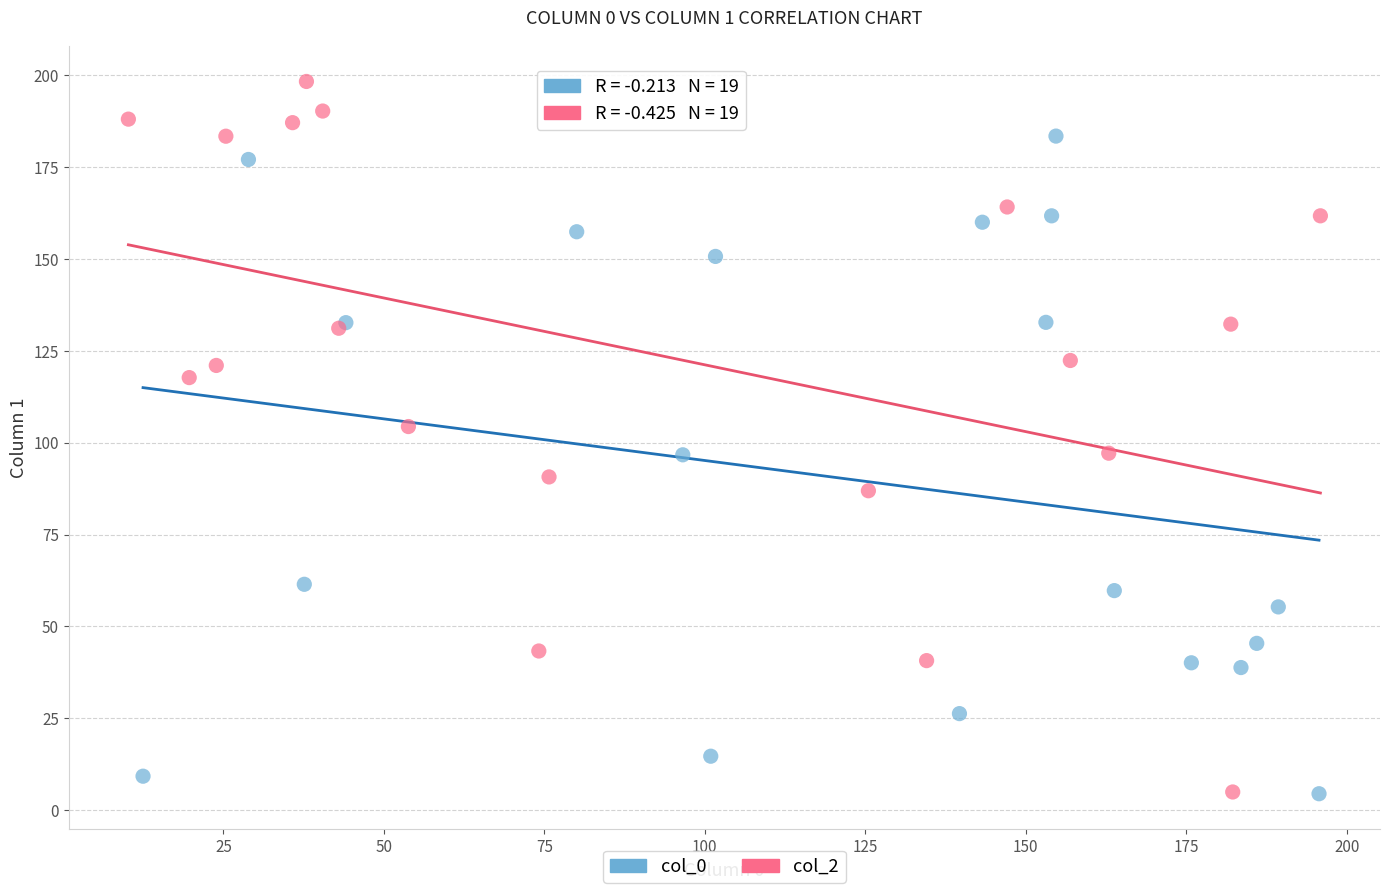

Which series has the widest spread of Y values?

col_2